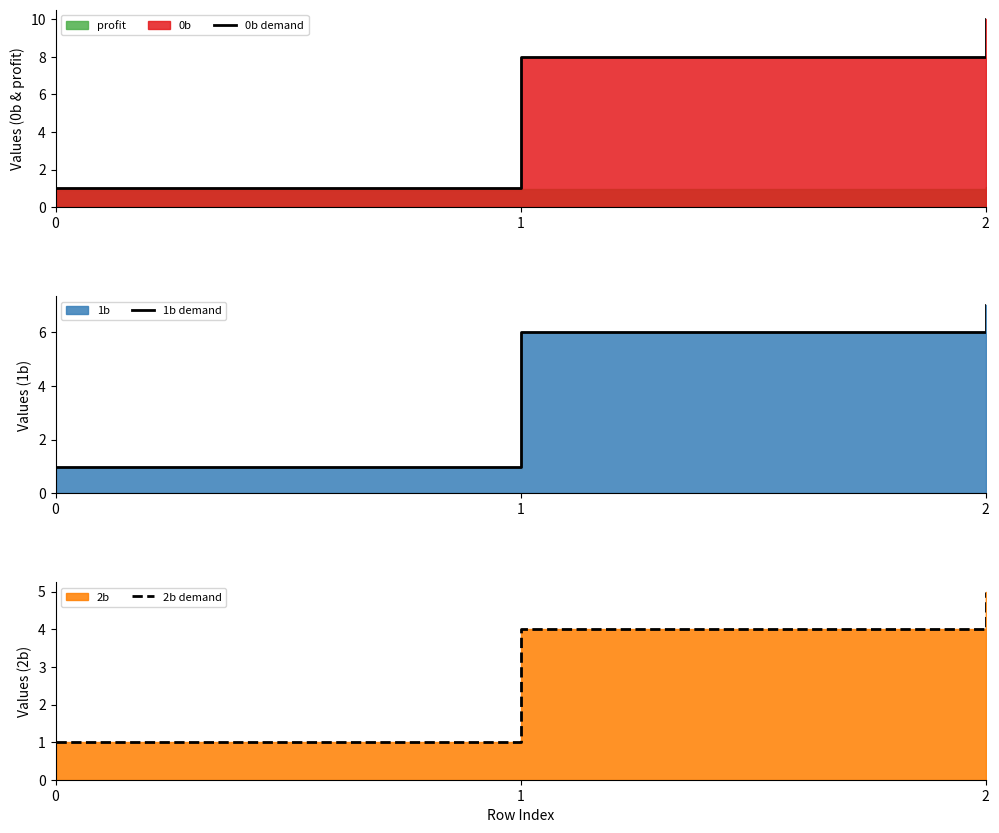

At which category is the sum across all series the highest?

2